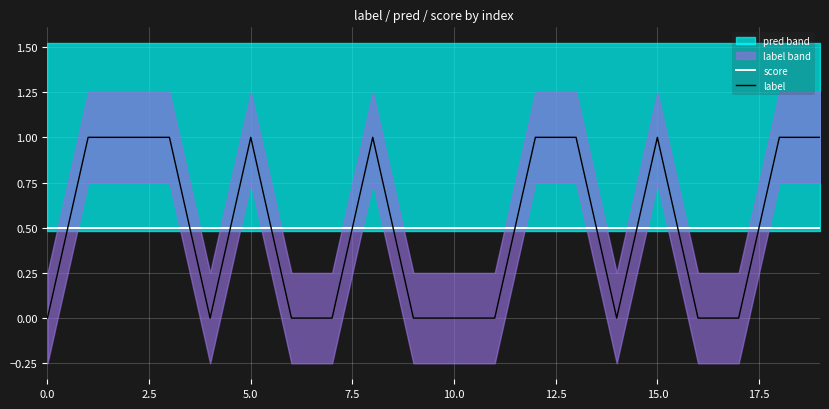

What is the average value of the label series?

0.5